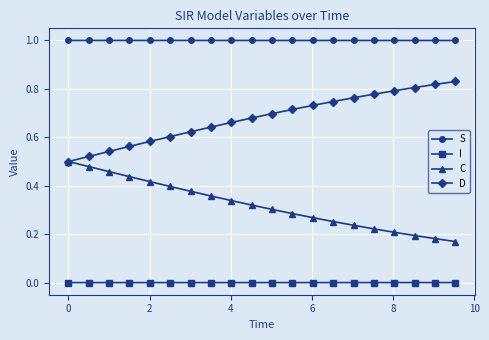

List the series in order of their peak value, highest first.

S, D, C, I